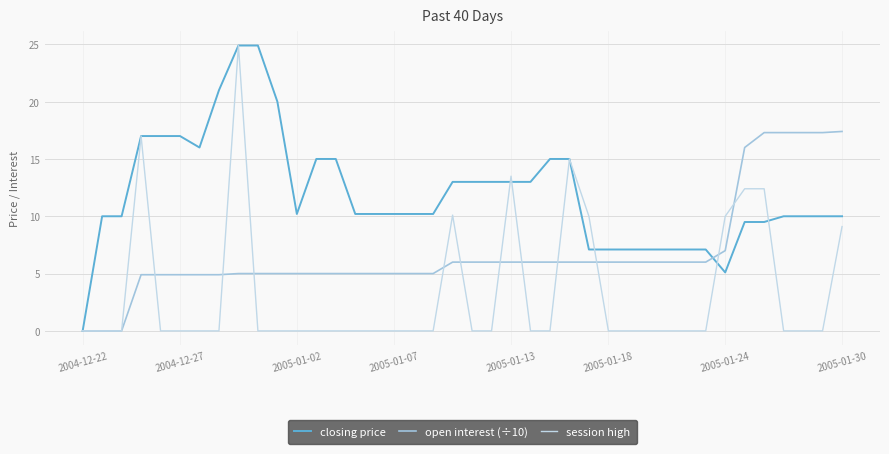

Is this an area chart (filled region under the line)?

No